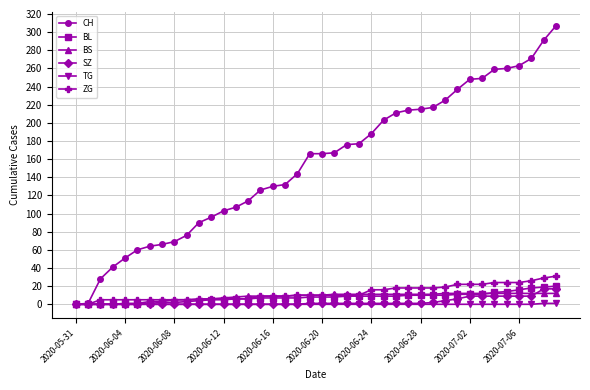

Which series has the largest range (max minus min)?

CH